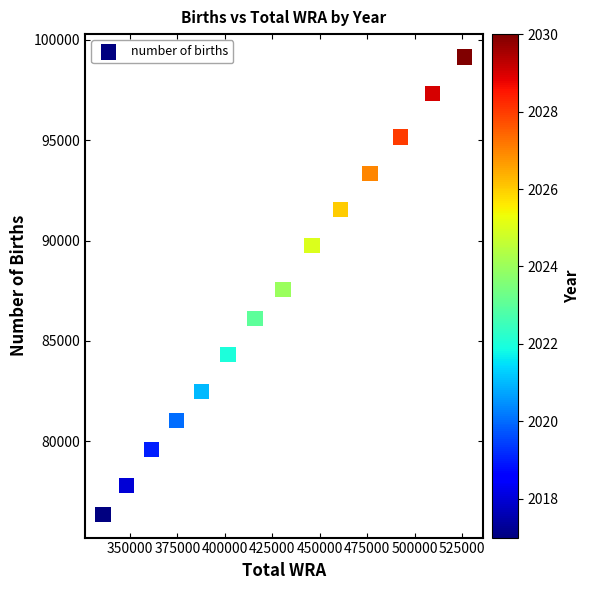

What is the range of X values (max minus min)?

190556.9